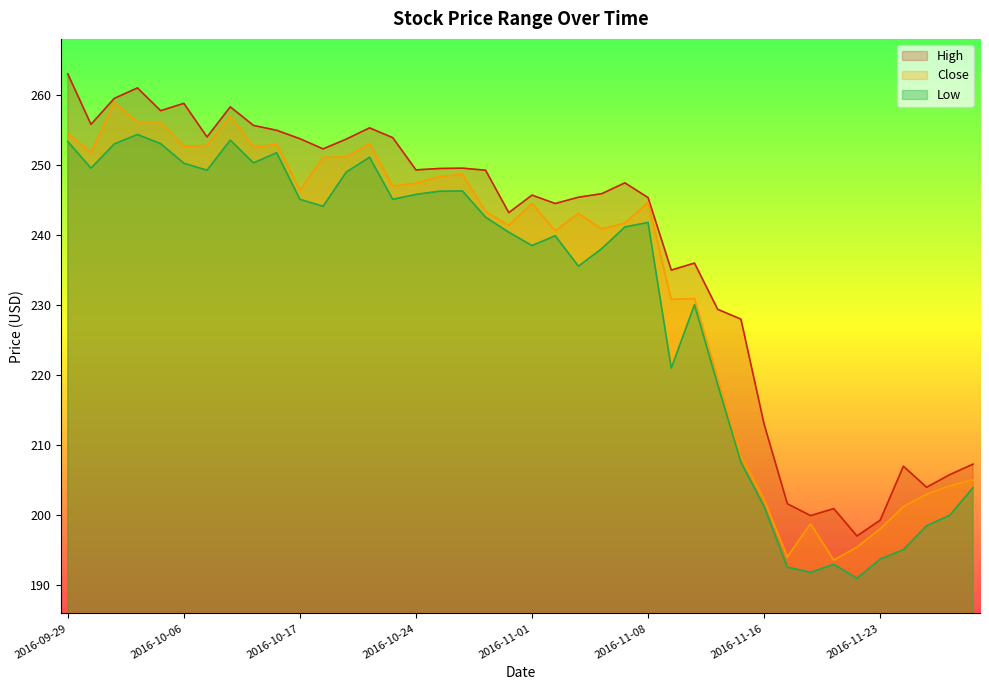

What is the value of the Close point at the 16th from the left?

247.4